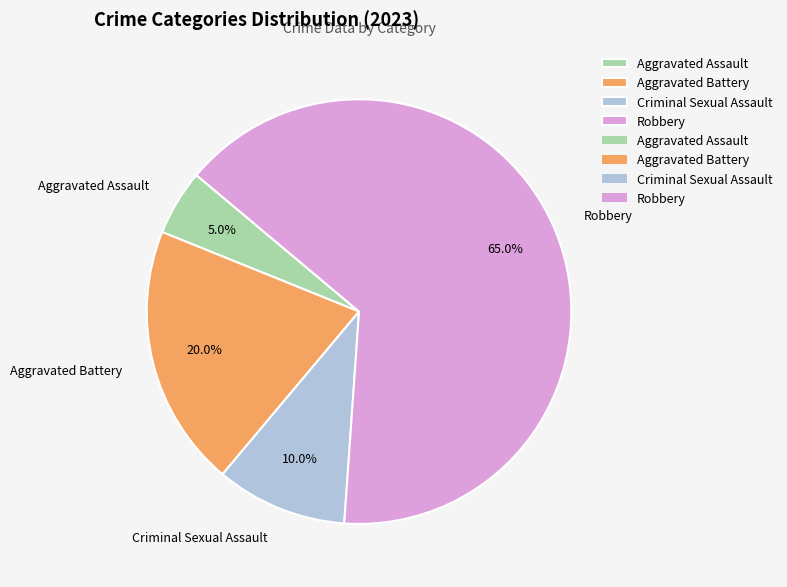

Rank the categories by value from lowest to highest.

Aggravated Assault, Criminal Sexual Assault, Aggravated Battery, Robbery